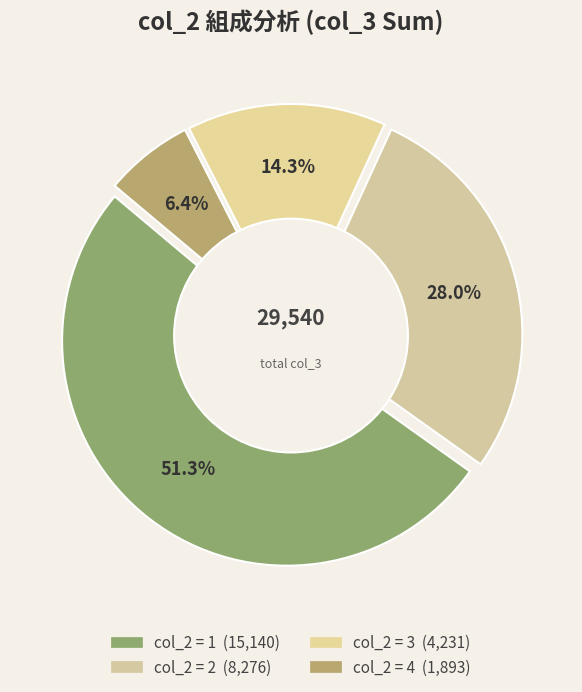

What is the difference between the highest and lowest values at 2?

2